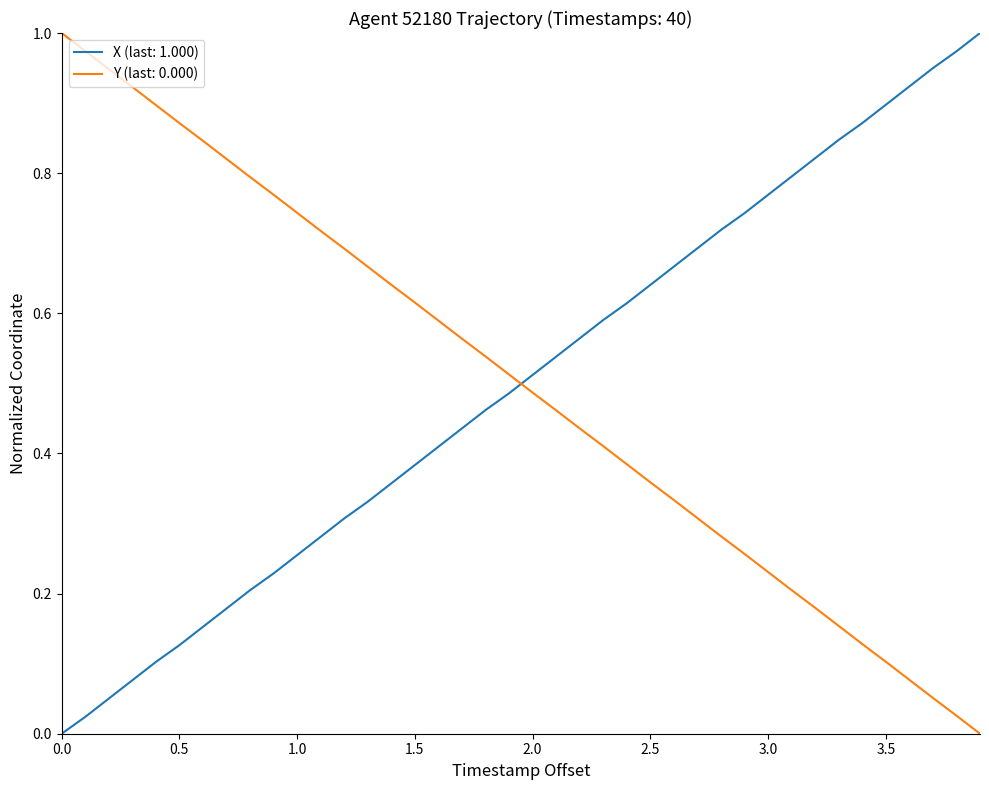

True or false: Y (last: 0.000) and X (last: 1.000) intersect in this chart.

True